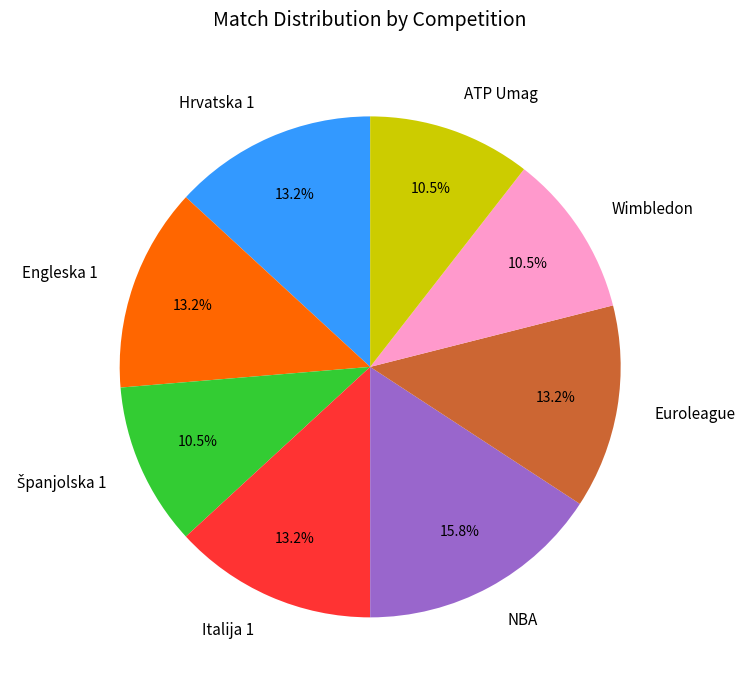

How many segments does this pie chart have?

8